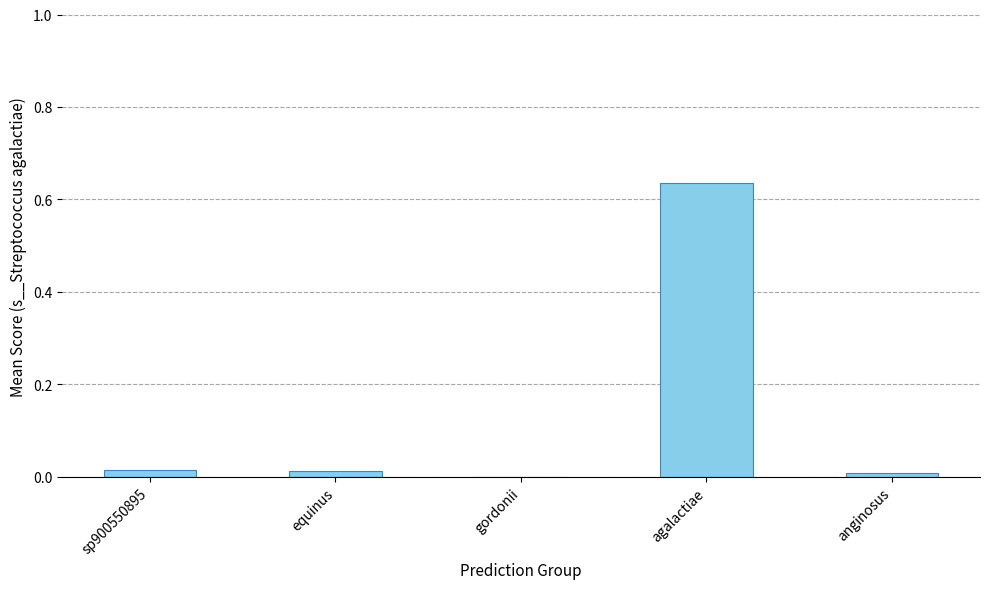

Which category has the highest value across all series?

agalactiae